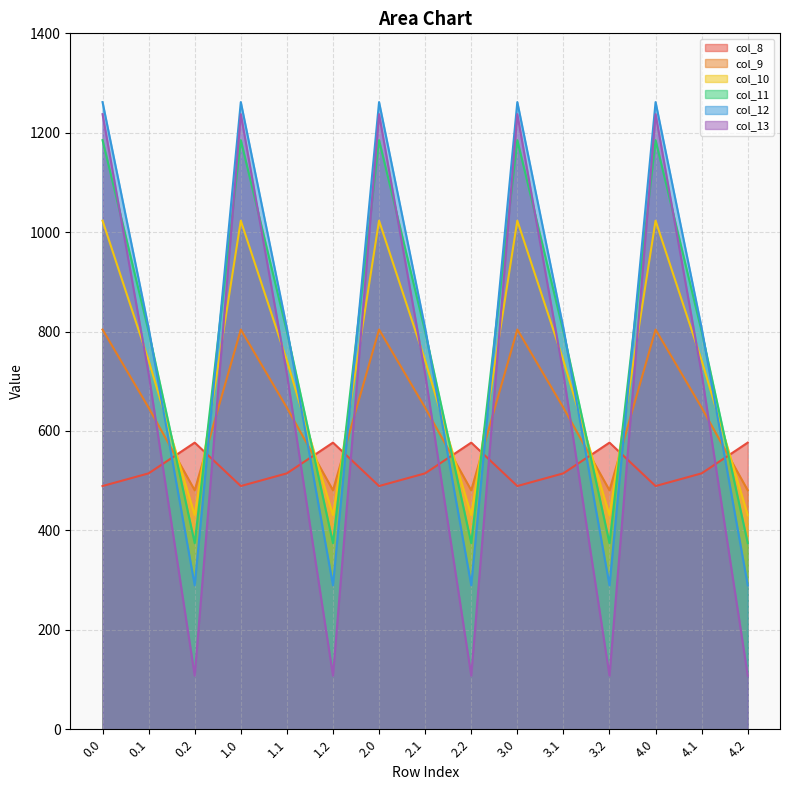

Which series changed the most between 1.2 and 4.0?

col_13